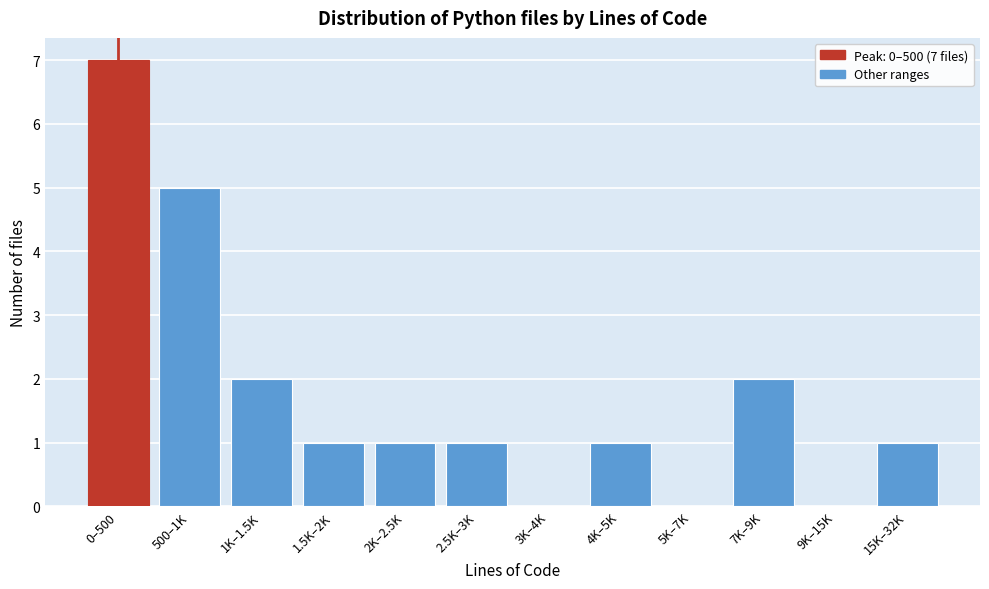

Reading left to right, extract all data points from this chart.

0–500=7	500–1K=5	1K–1.5K=2	1.5K–2K=1	2K–2.5K=1	2.5K–3K=1	3K–4K=0	4K–5K=1	5K–7K=0	7K–9K=2	9K–15K=0	15K–32K=1